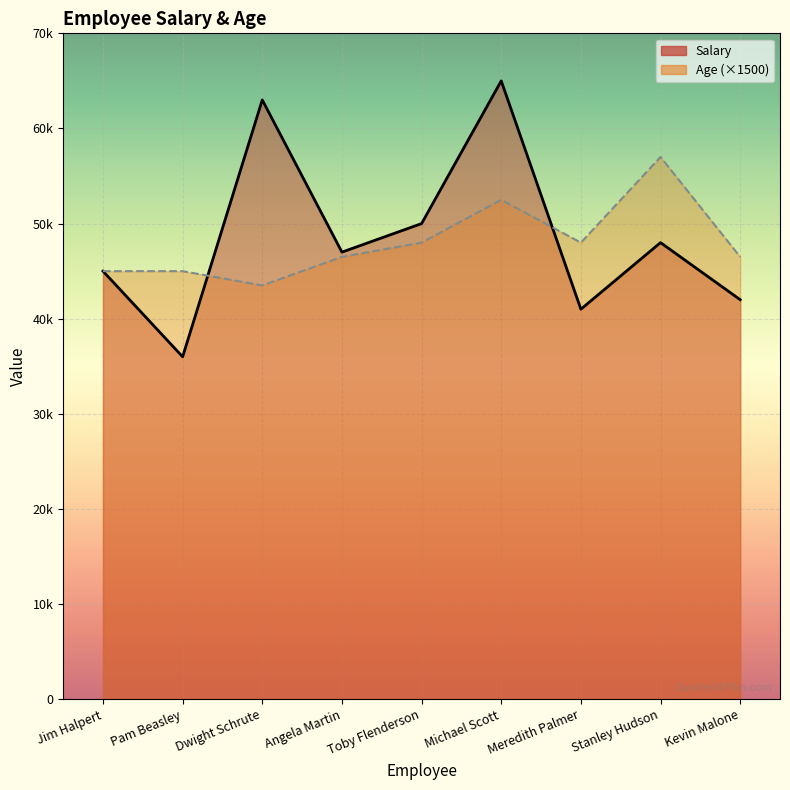

List the series in order of their overall mean, highest first.

Salary, Age